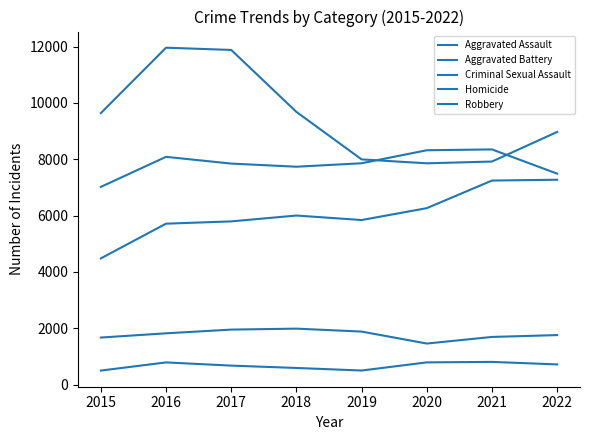

How many lines are shown in the chart?

5